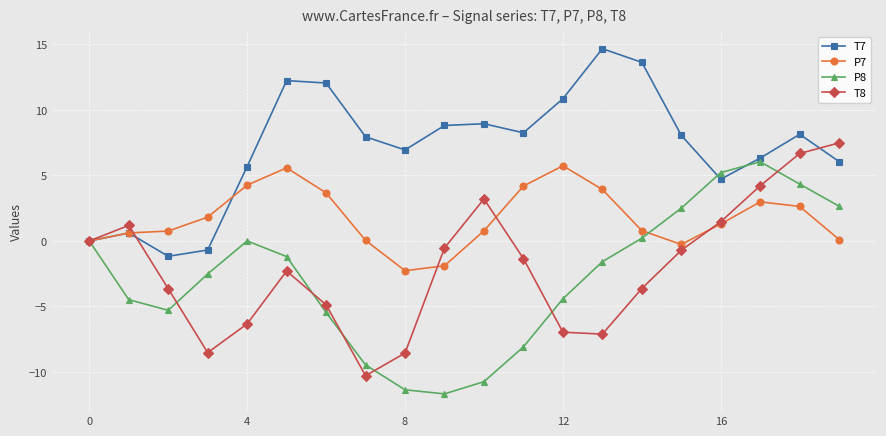

What is the minimum value for T8?

-10.3